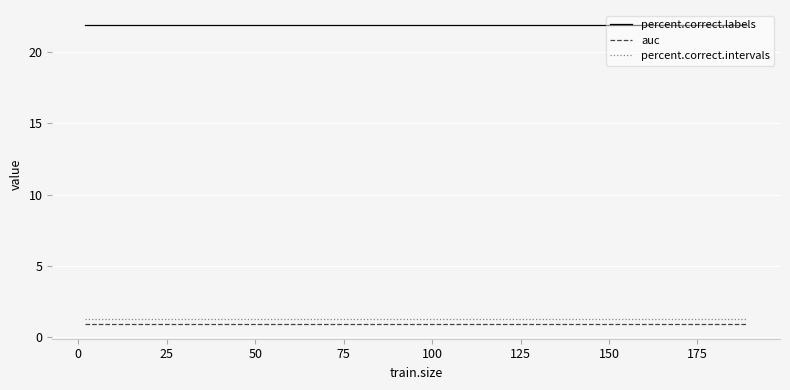

Which series has the largest total across all categories?

percent.correct.labels